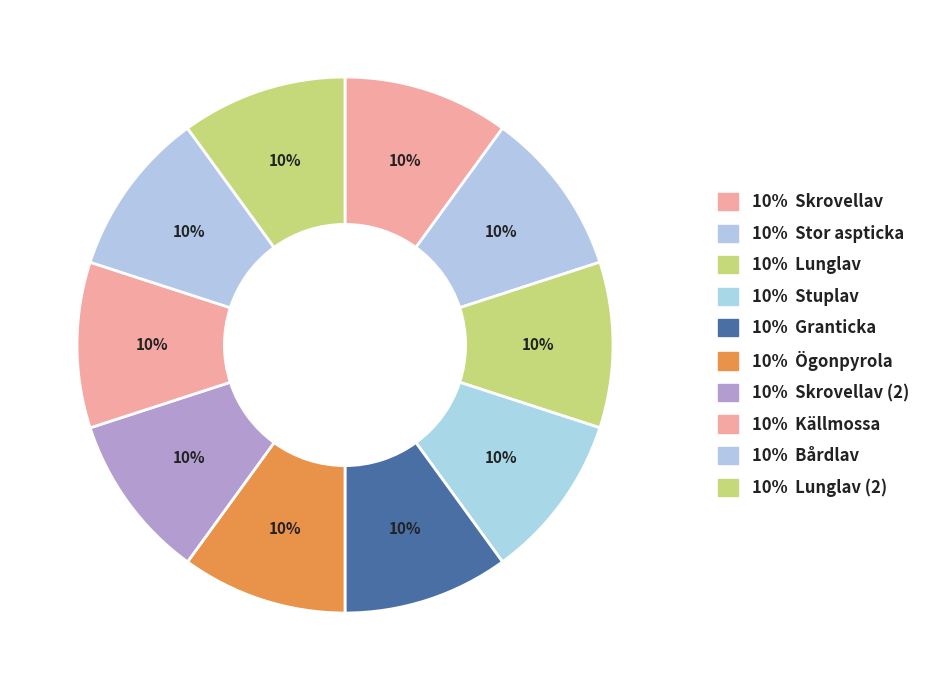

How many segments does this pie chart have?

10